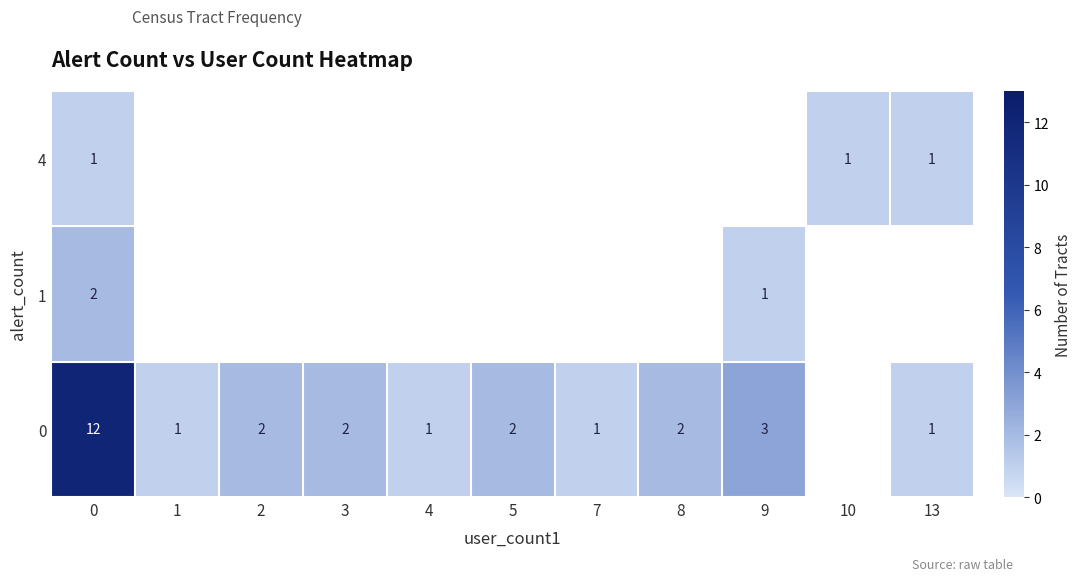

How many data points does each series have?

11